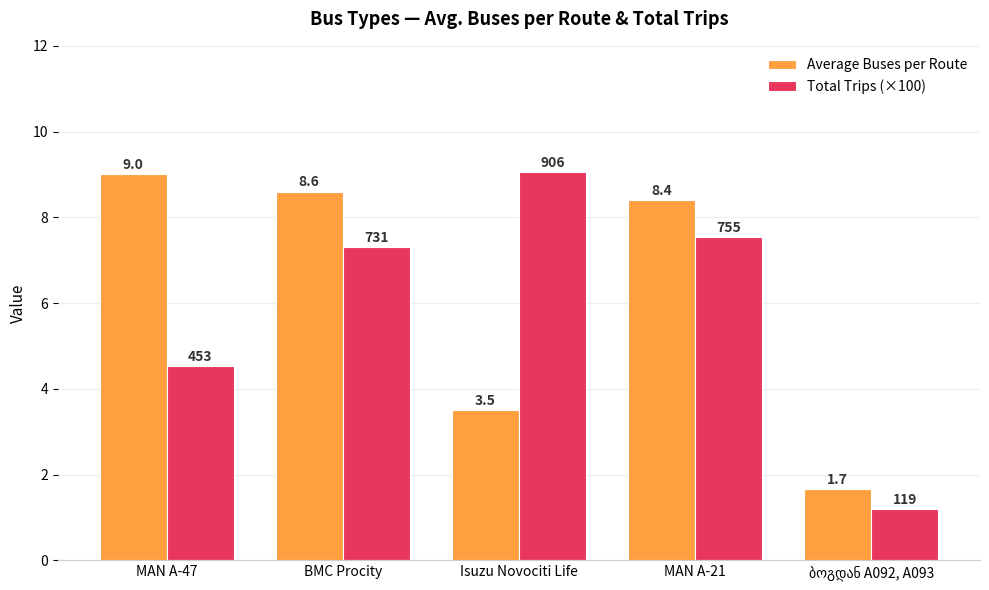

How many values in the Total Trips (×100) series are below 7?

2